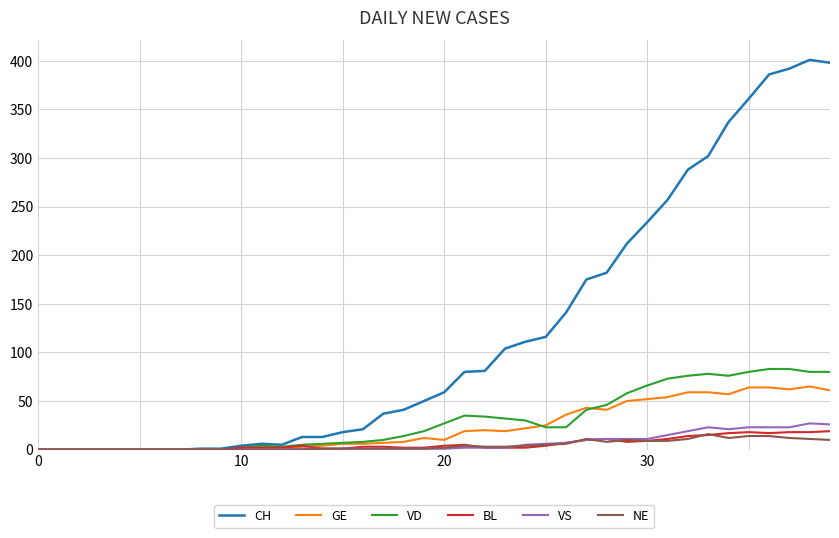

What is the highest value of the GE series?

65